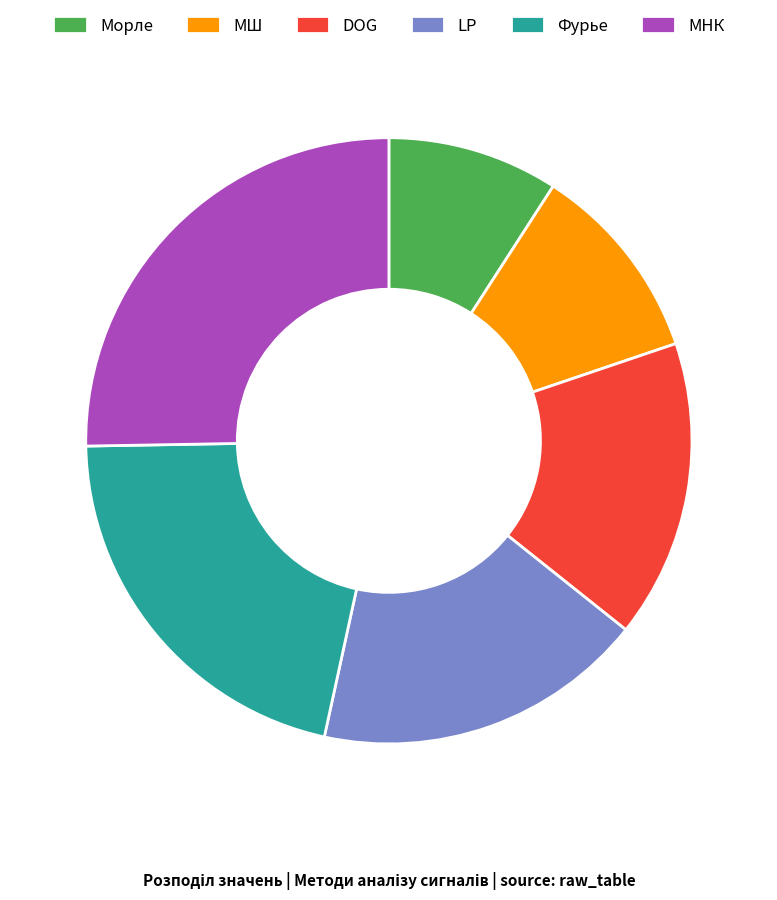

Count the number of slices in the pie.

6